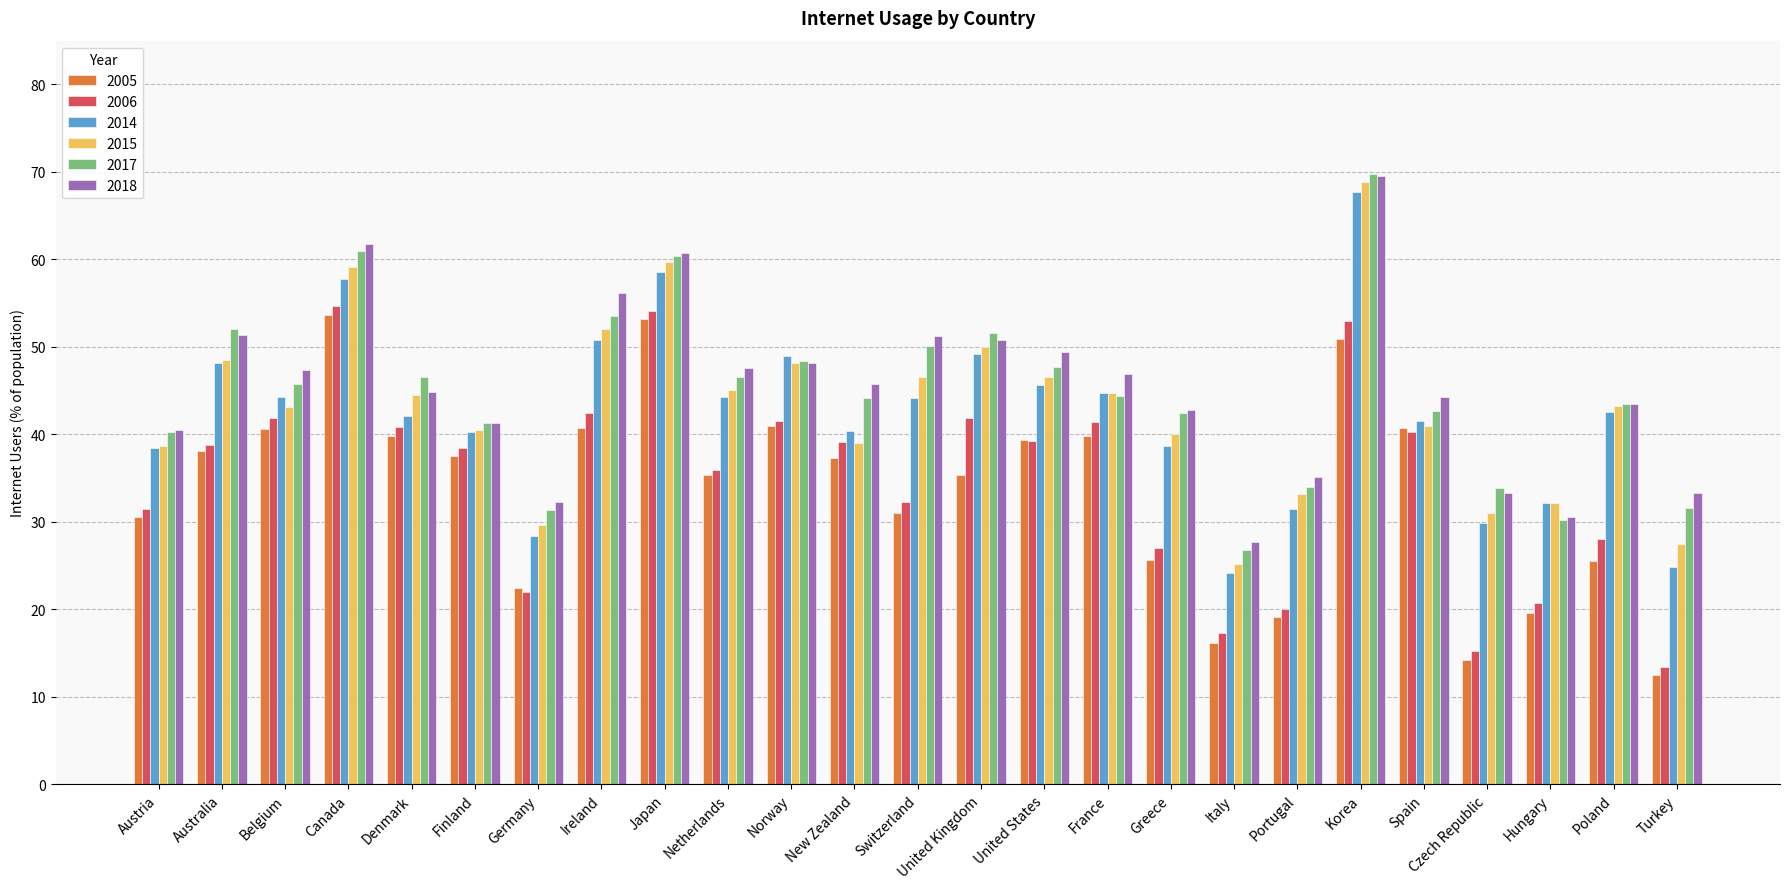

How many categories are shown in the chart?

25